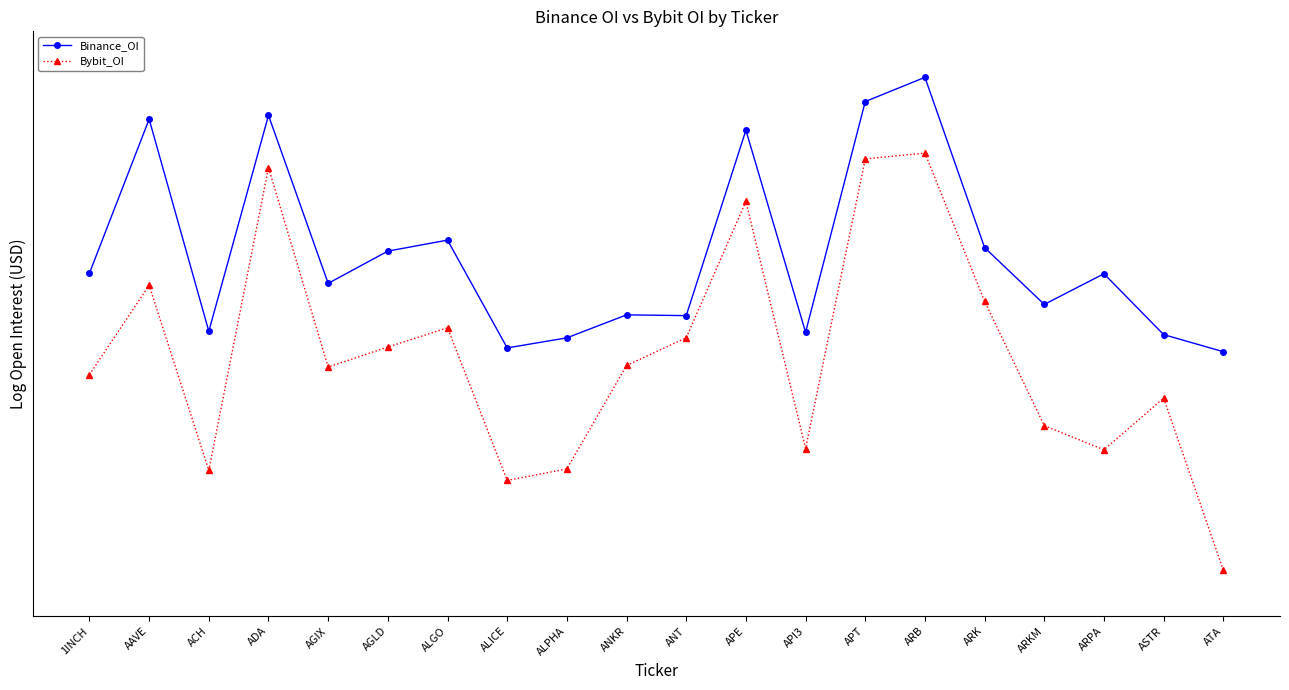

True or false: Binance_OI and Bybit_OI intersect in this chart.

False